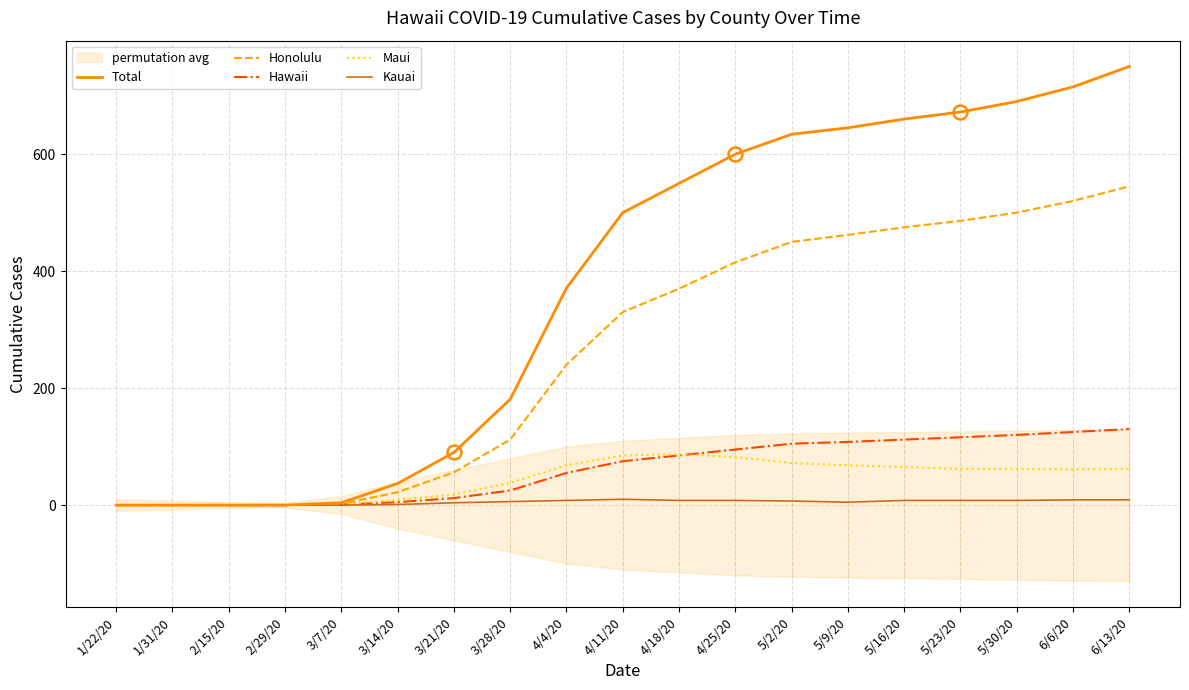

Is it true that Maui equals 18 at 3/21/20?

True